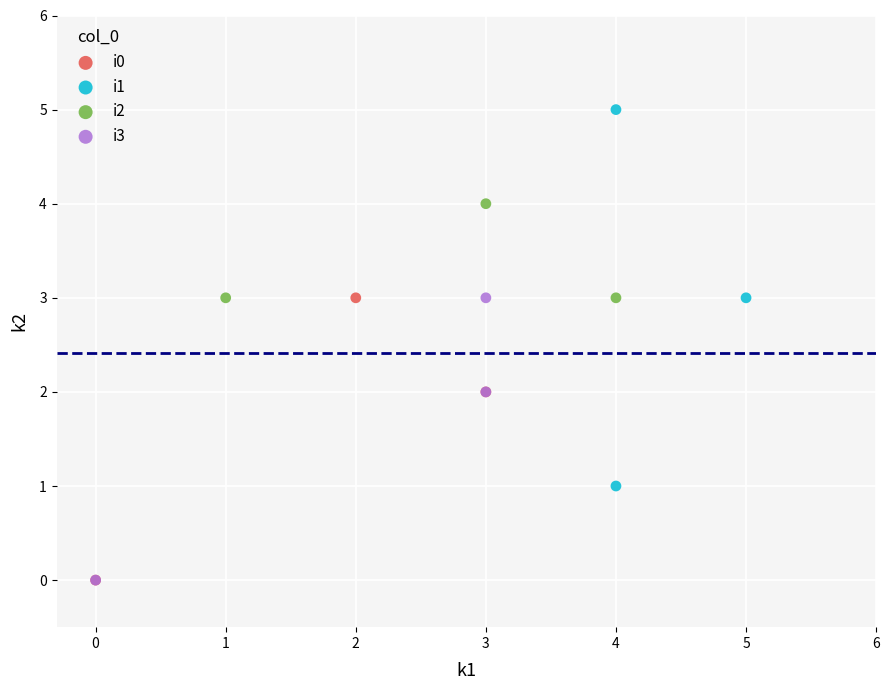

Which series has the widest spread of Y values?

i1